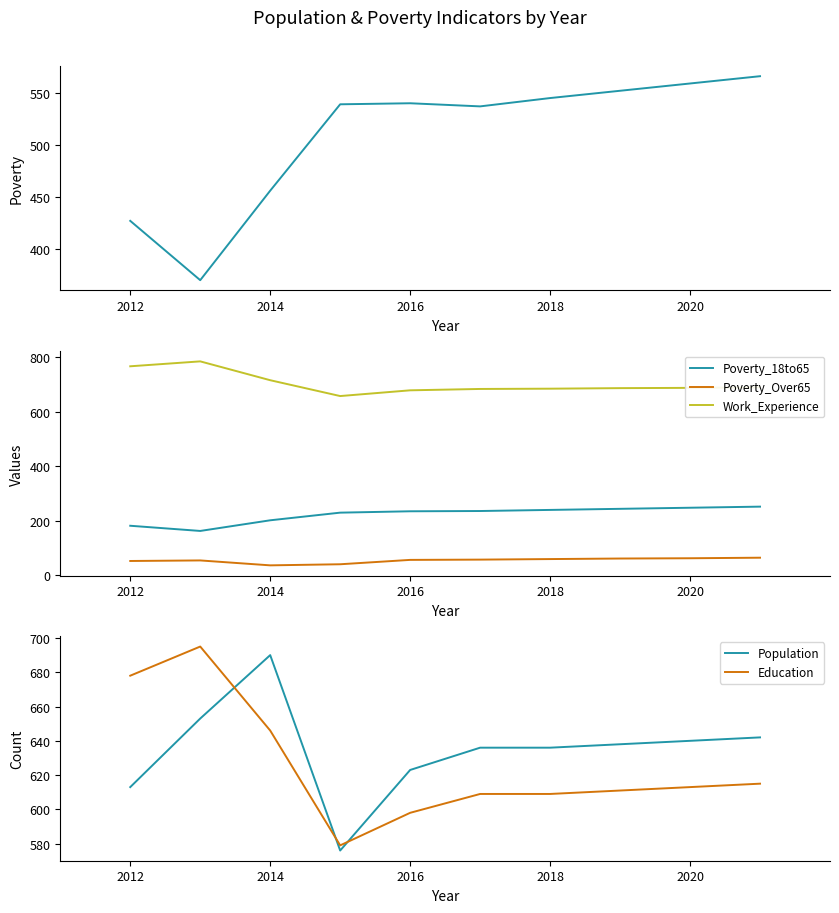

How many lines are shown in the chart?

6